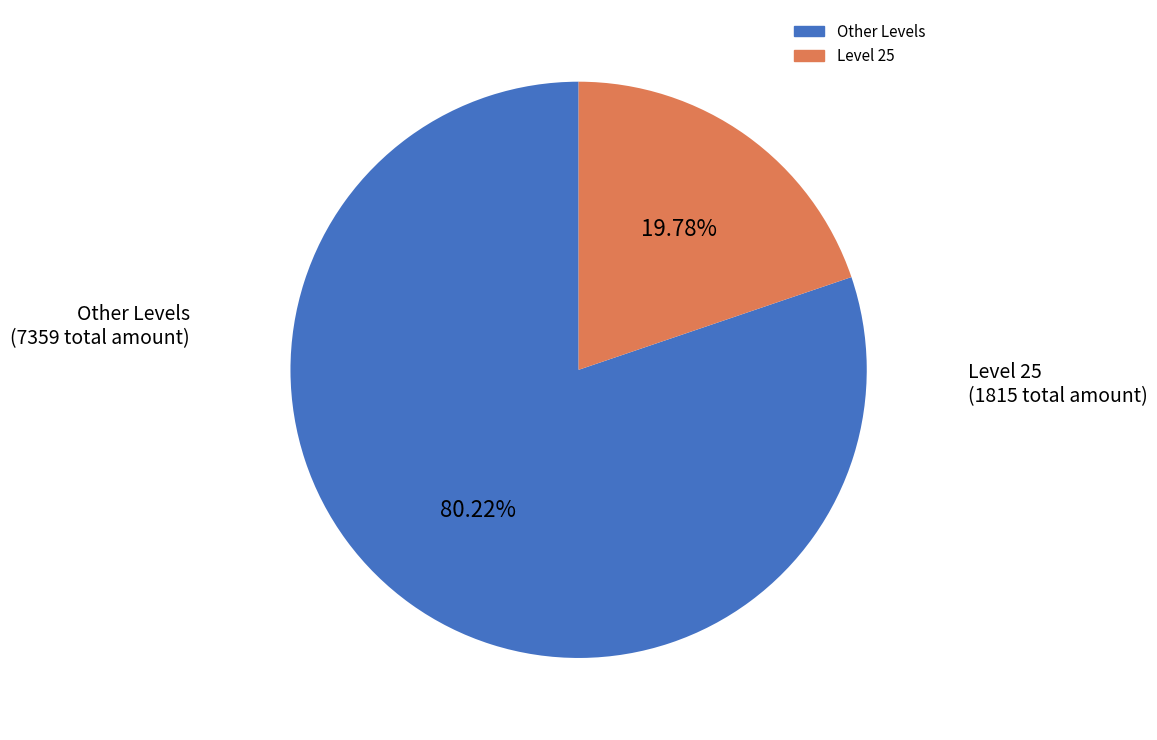

Is there a majority slice in this chart?

Yes